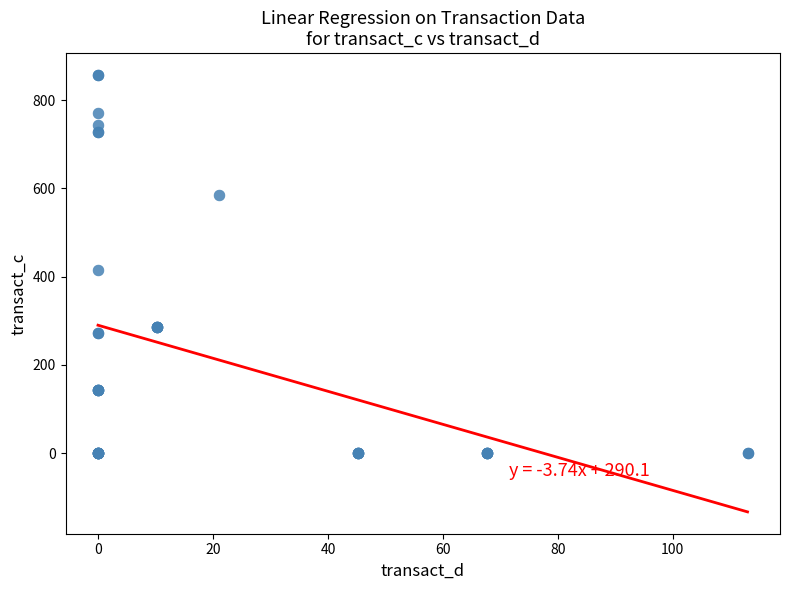

What Y value in the scatter plot is closest to 428?

414.3